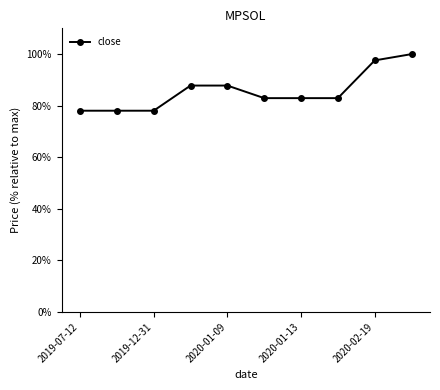

What is the value of the 4th point from the left?

87.8